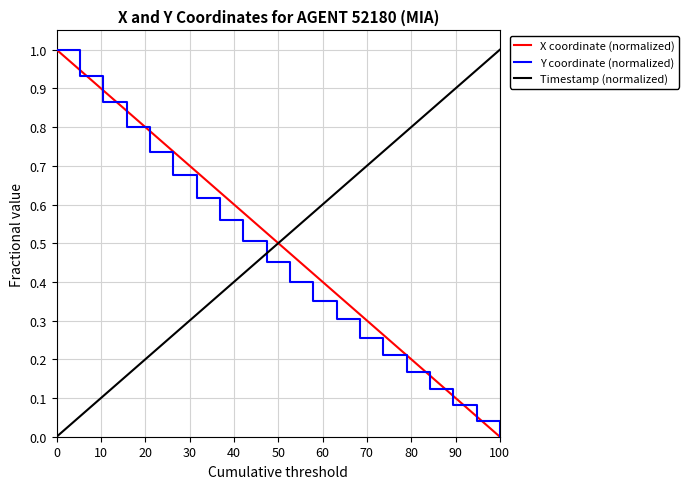

After their last crossing, which series has the higher values: Y coordinate (normalized) or Timestamp (normalized)?

Timestamp (normalized)